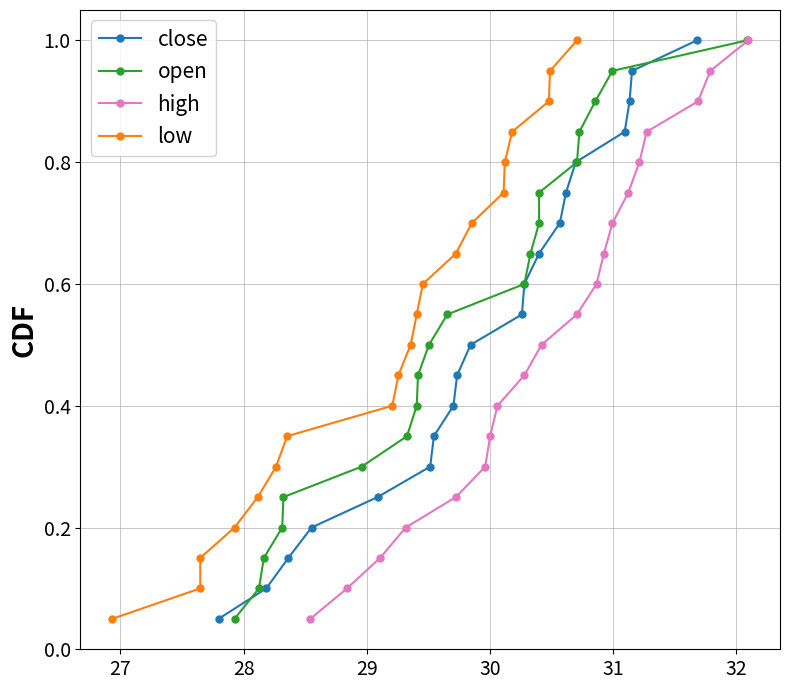

True or false: close has more than 2 interior local peaks.

False